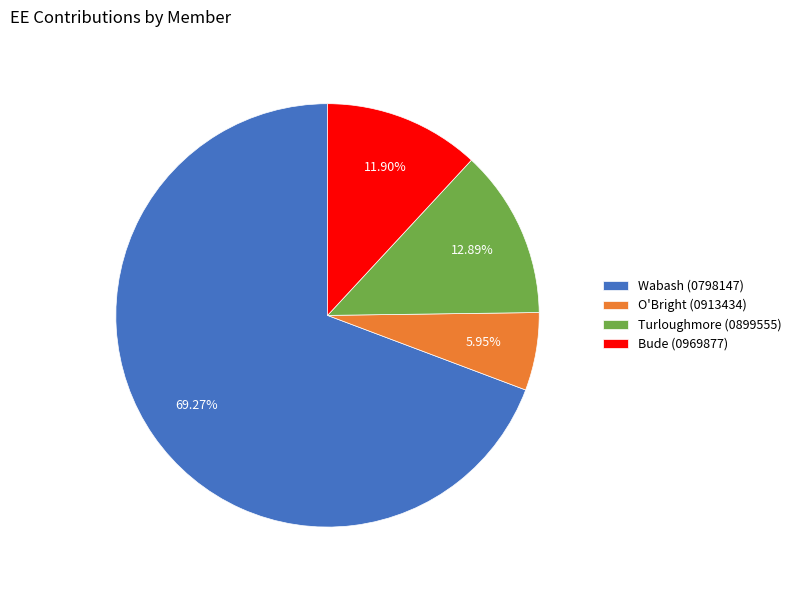

What is the total percentage of Bude (0969877) and Wabash (0798147)?

81.2%